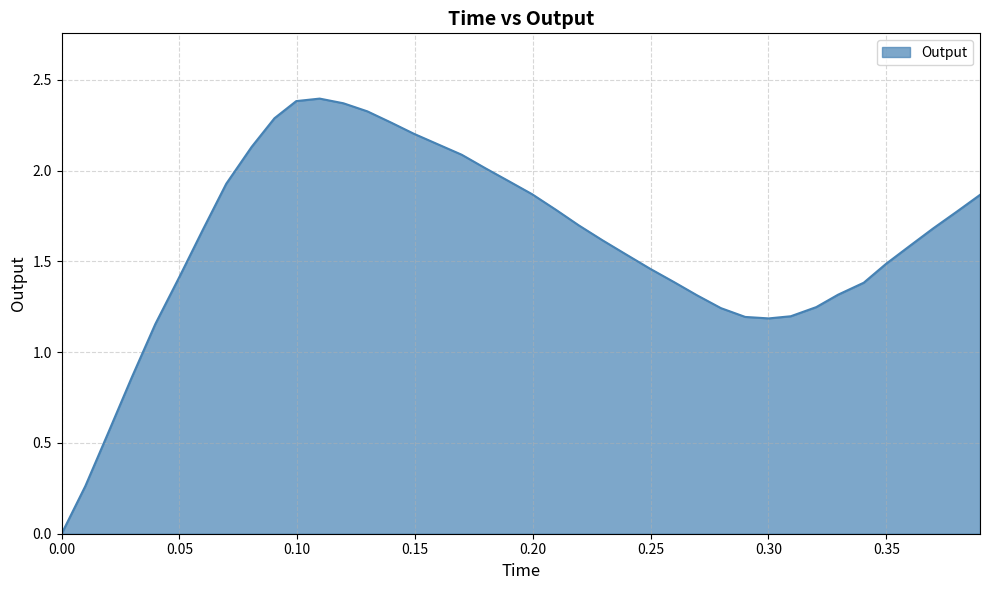

What is the sum of all values?

64.2